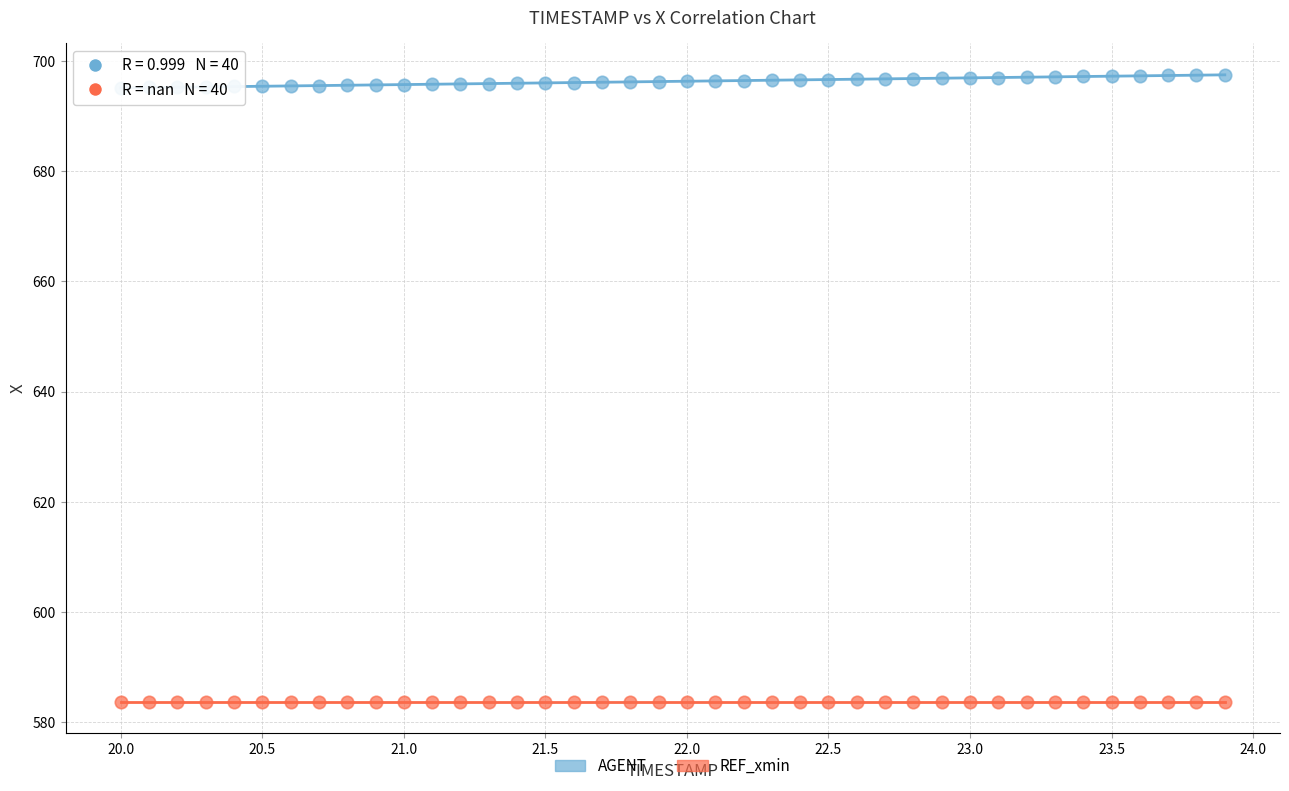

Which series contains the highest Y value?

AGENT